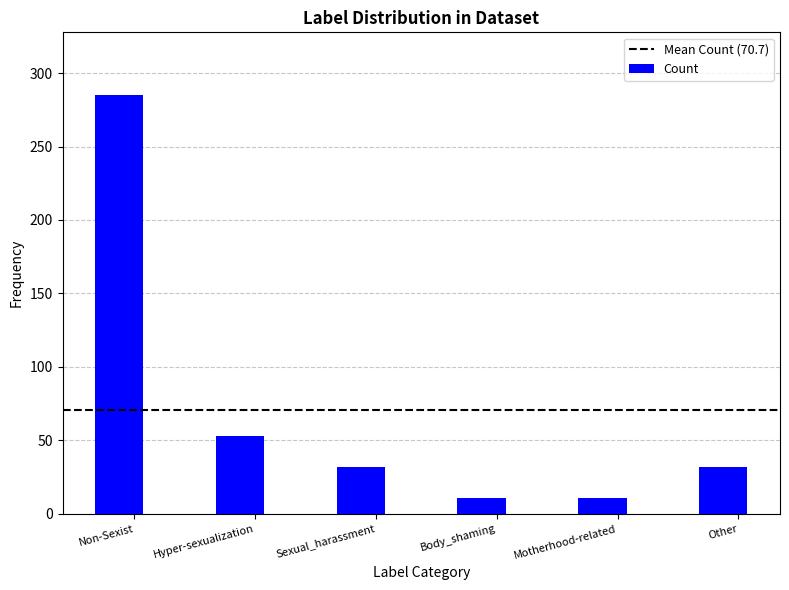

What is the label of the 2nd bar from the right?

Motherhood-related